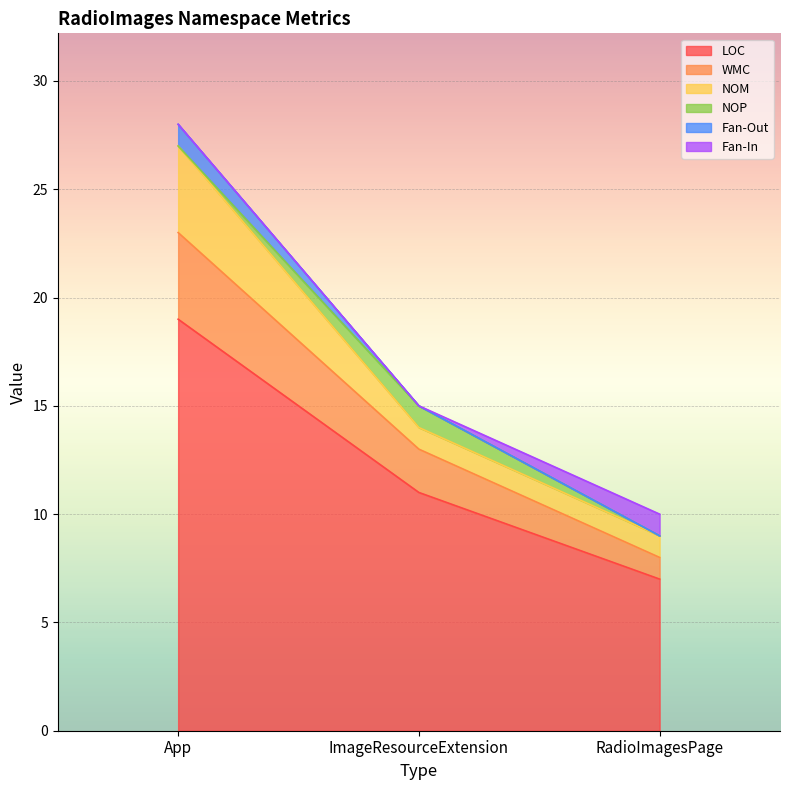

What is the highest value of the NOP series?

1